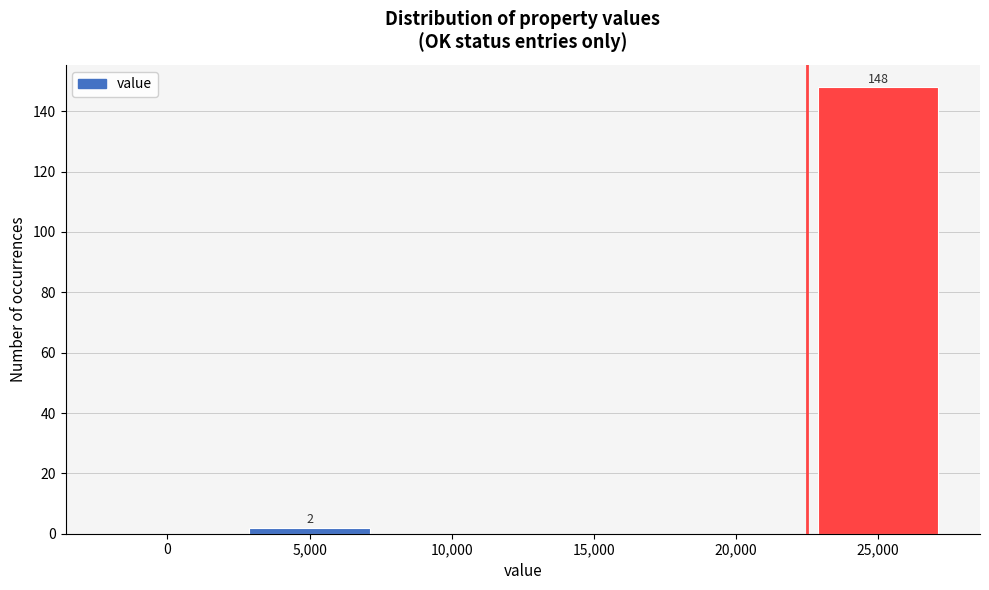

Reading left to right, what are all the values shown in this chart?

0=0	5,000=2	10,000=0	15,000=0	20,000=0	25,000=148